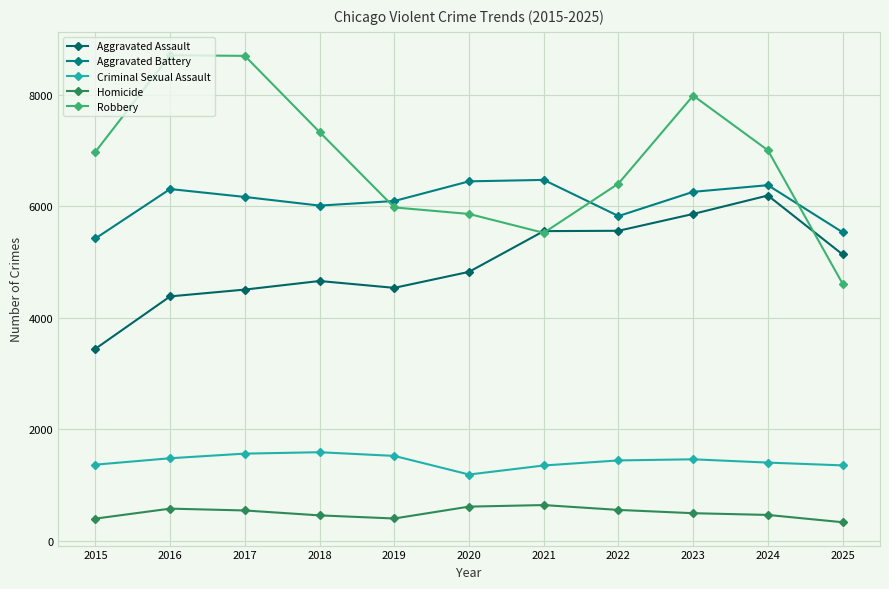

Is it true that Homicide equals 551 at 2022?

True